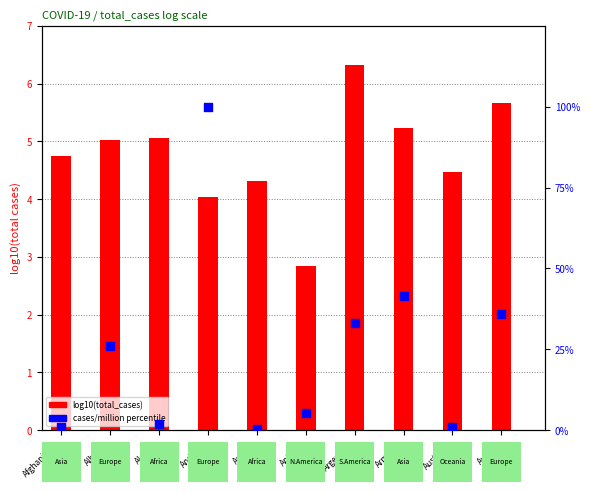

Is the value of log10(total_cases) at Argentina greater than the value of cases/million %ile at Albania?

No